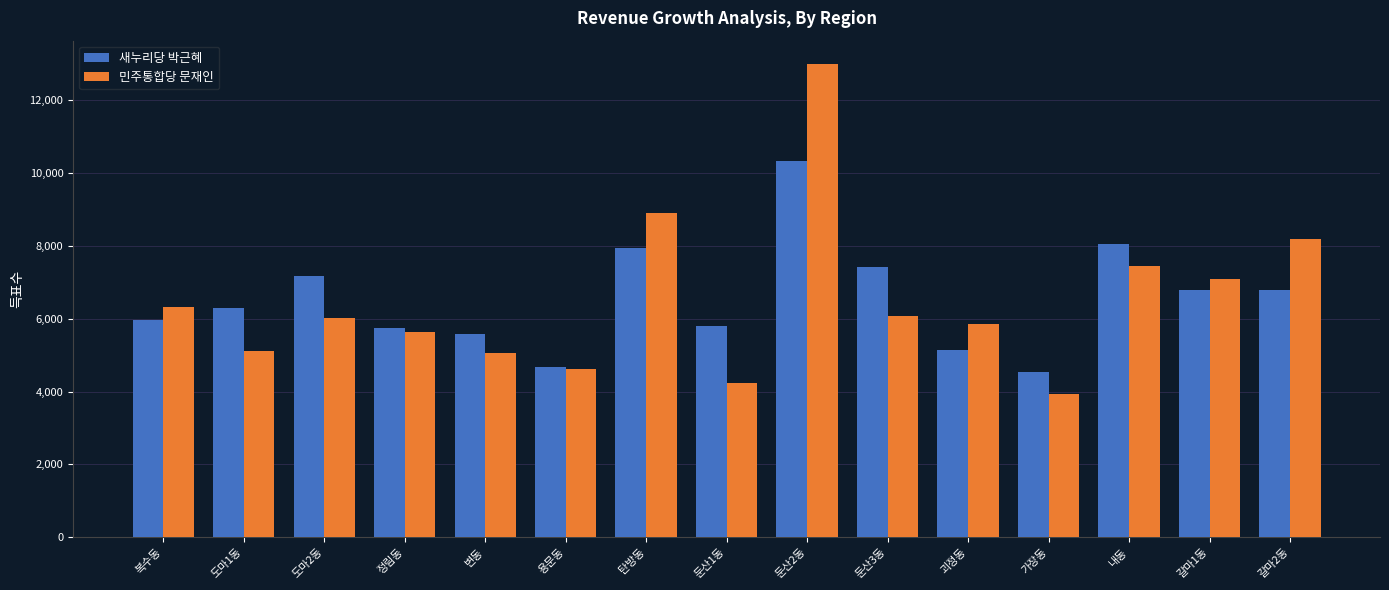

True or false: 새누리당 박근혜 has a value of 2365 at 도마2동.

False